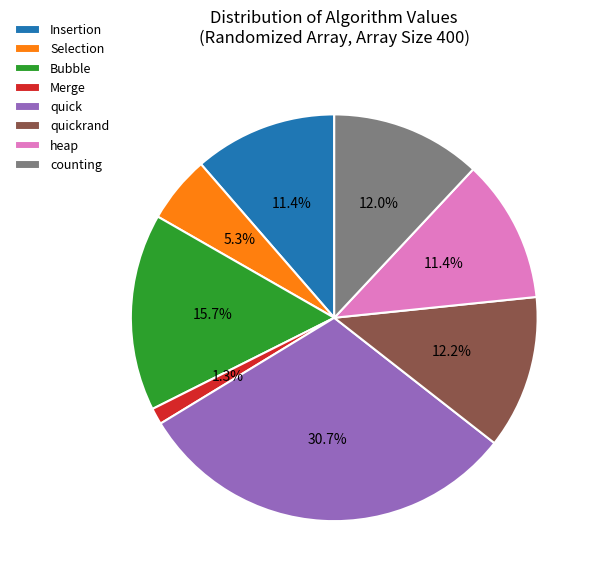

What is the smallest slice in the pie chart?

Merge